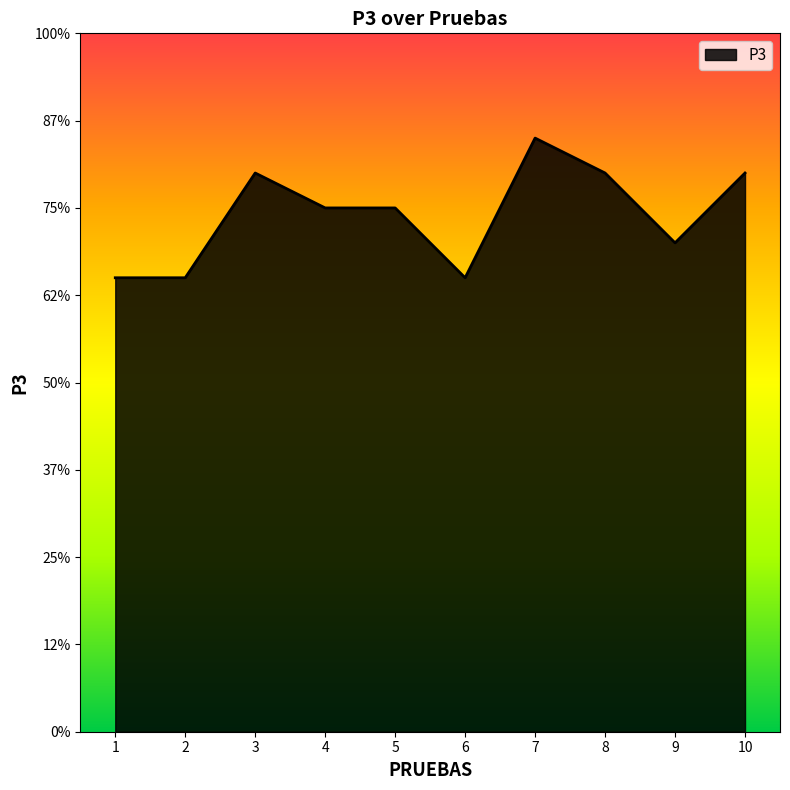

What is the sum of the values at 10 and 7?

33